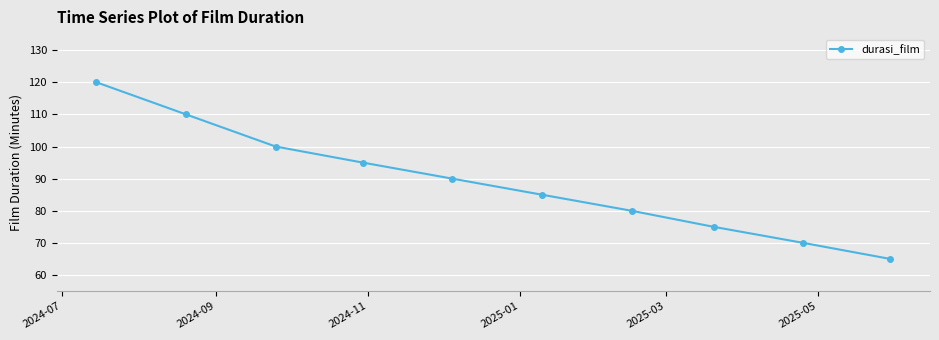

Does the chart display data point markers on the line(s)?

Yes